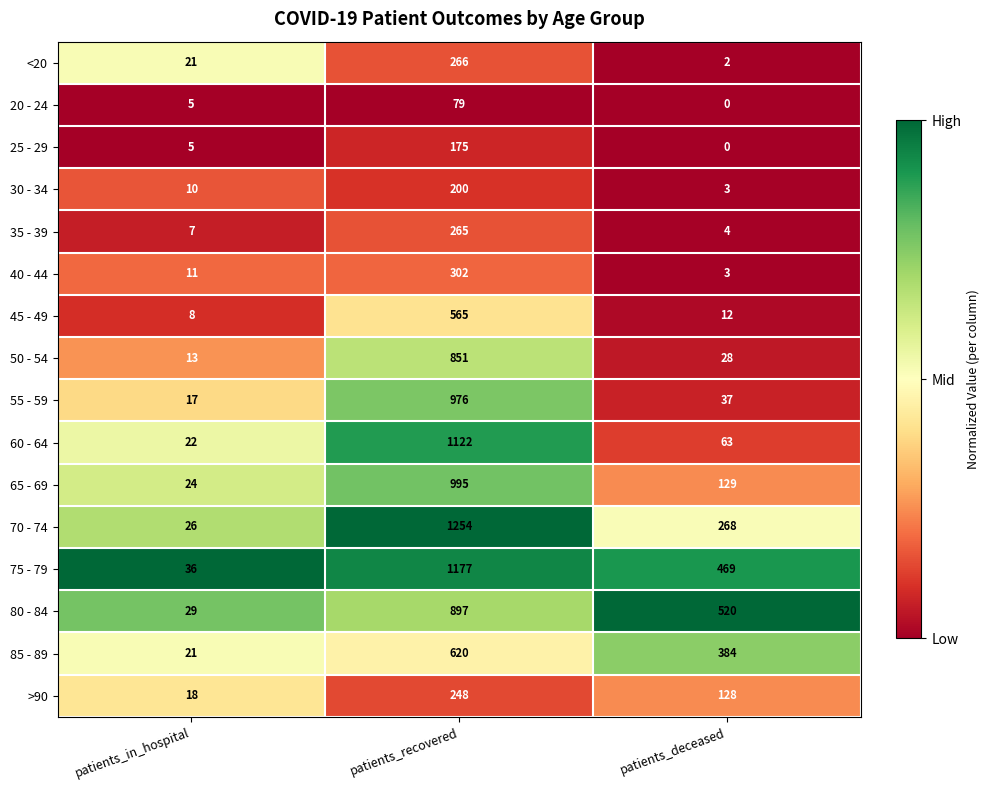

True or false: 85 - 89 has a value of 236 at patients_deceased.

False